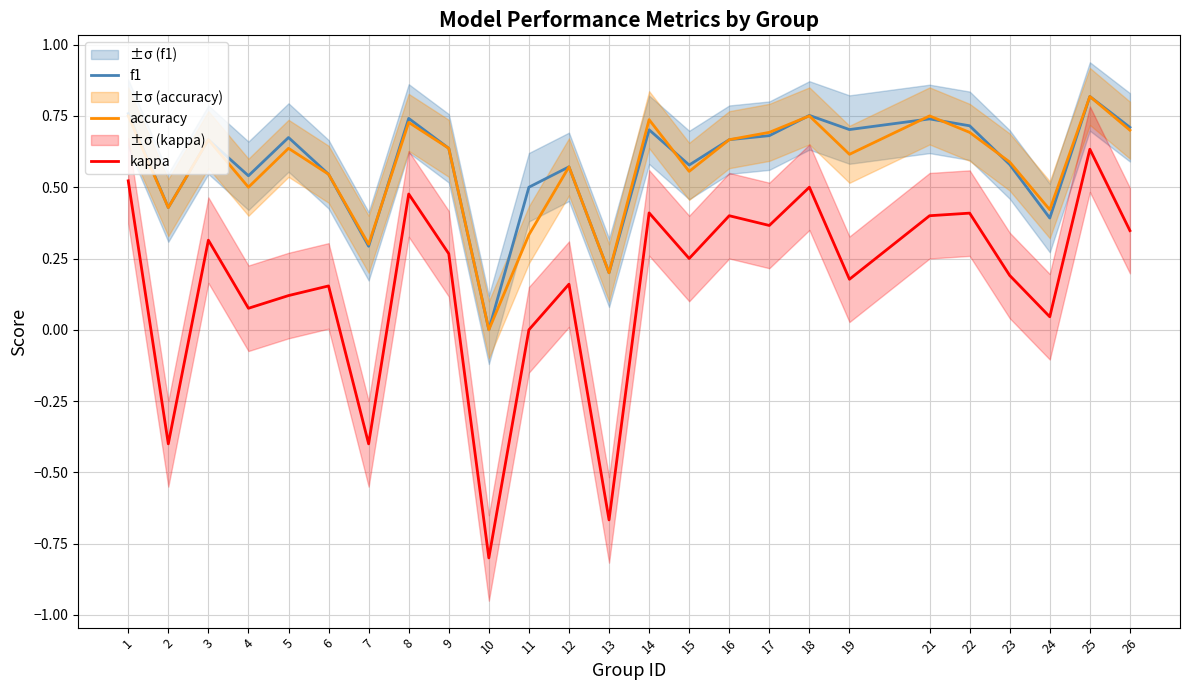

At which label does f1 reach its peak?

25